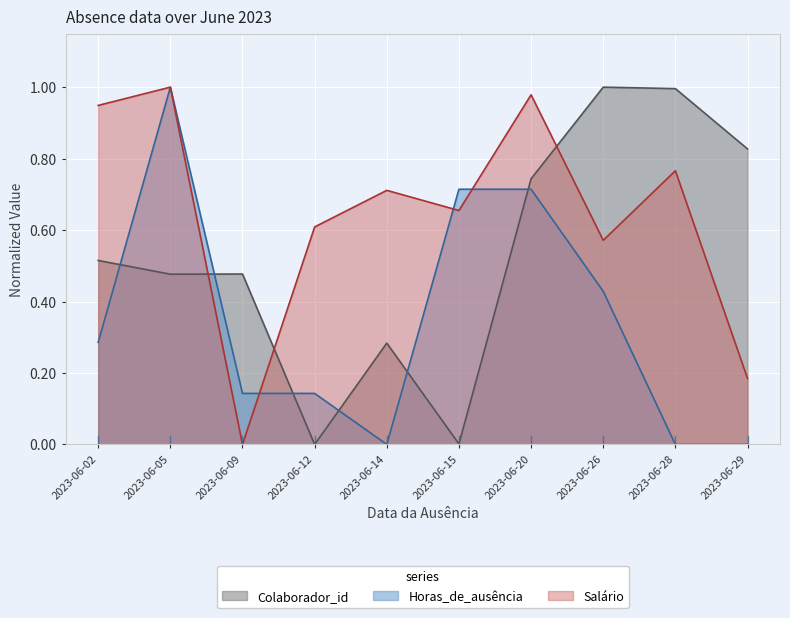

How many lines are shown in the chart?

3